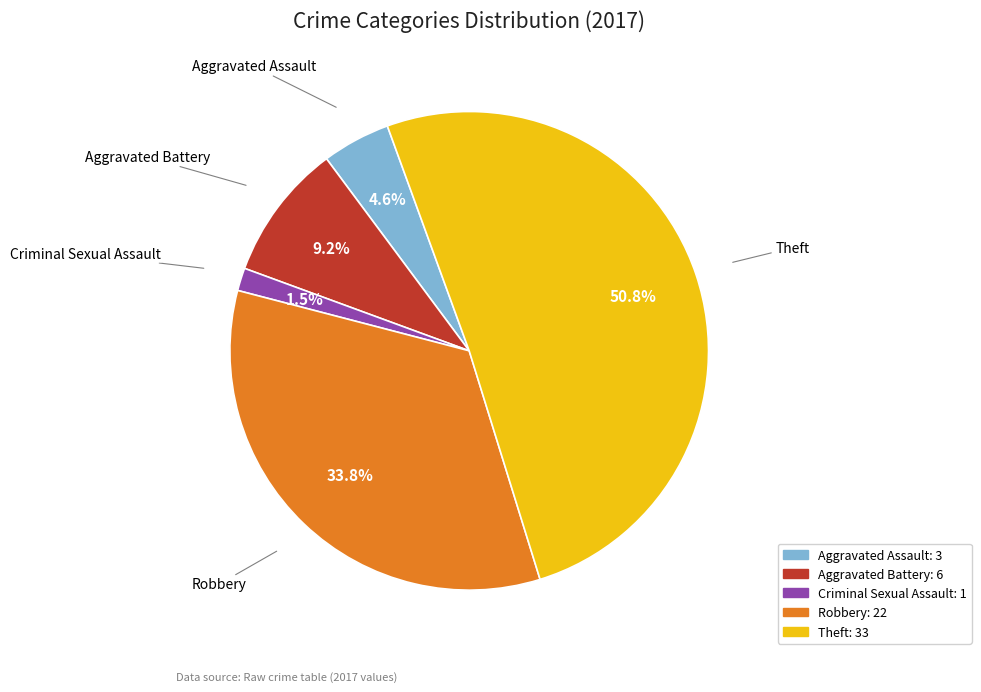

Approximately how many times larger is the value at Criminal Sexual Assault compared to Aggravated Assault?

0.3